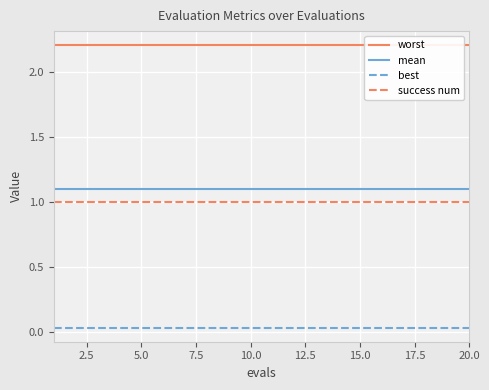

True or false: success num and best intersect in this chart.

False